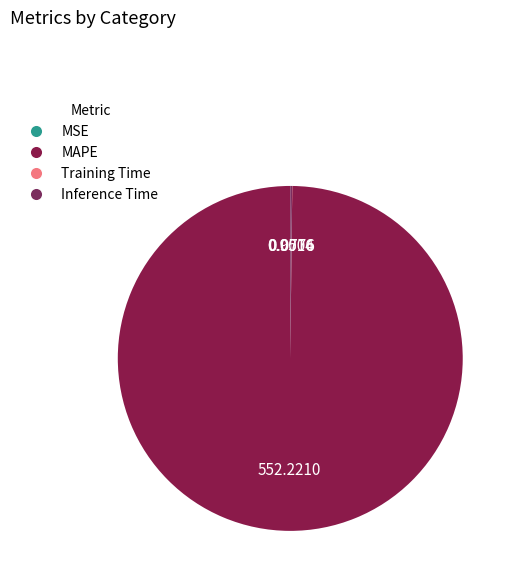

Which category has the smallest portion of the pie?

MSE